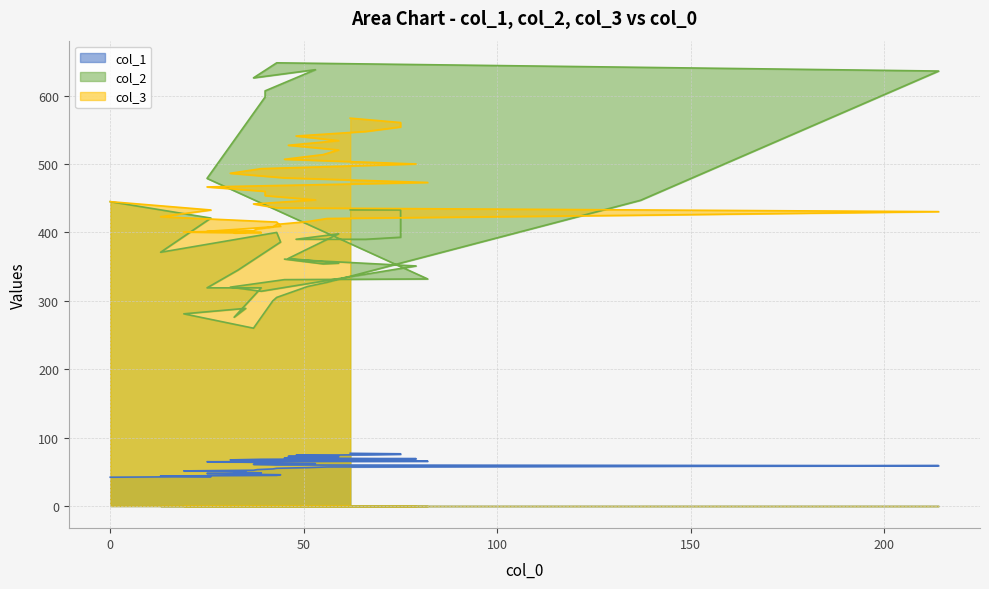

At which category does col_2 reach its first local valley?

13